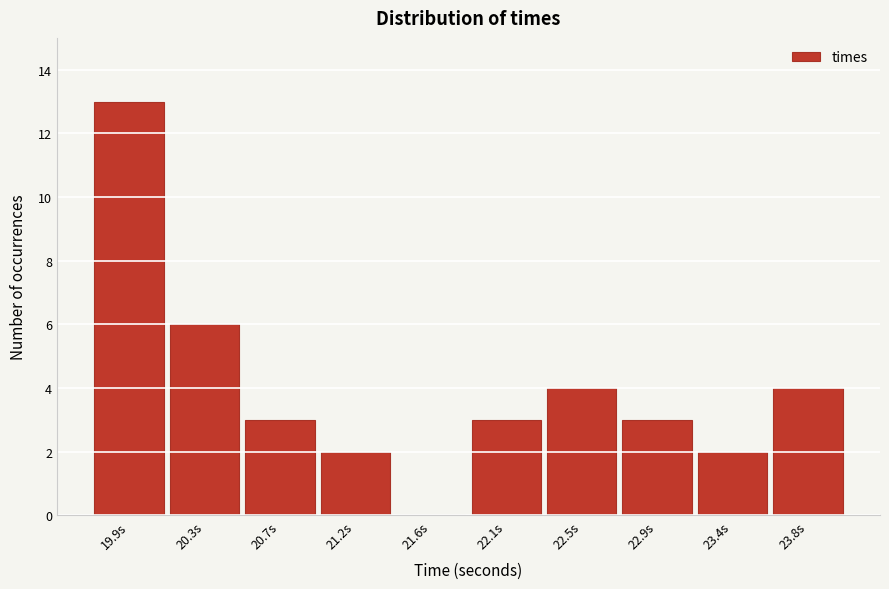

Reading left to right, transcribe all the data shown in this chart.

19.9s=13	20.3s=6	20.7s=3	21.2s=2	21.6s=0	22.1s=3	22.5s=4	22.9s=3	23.4s=2	23.8s=4